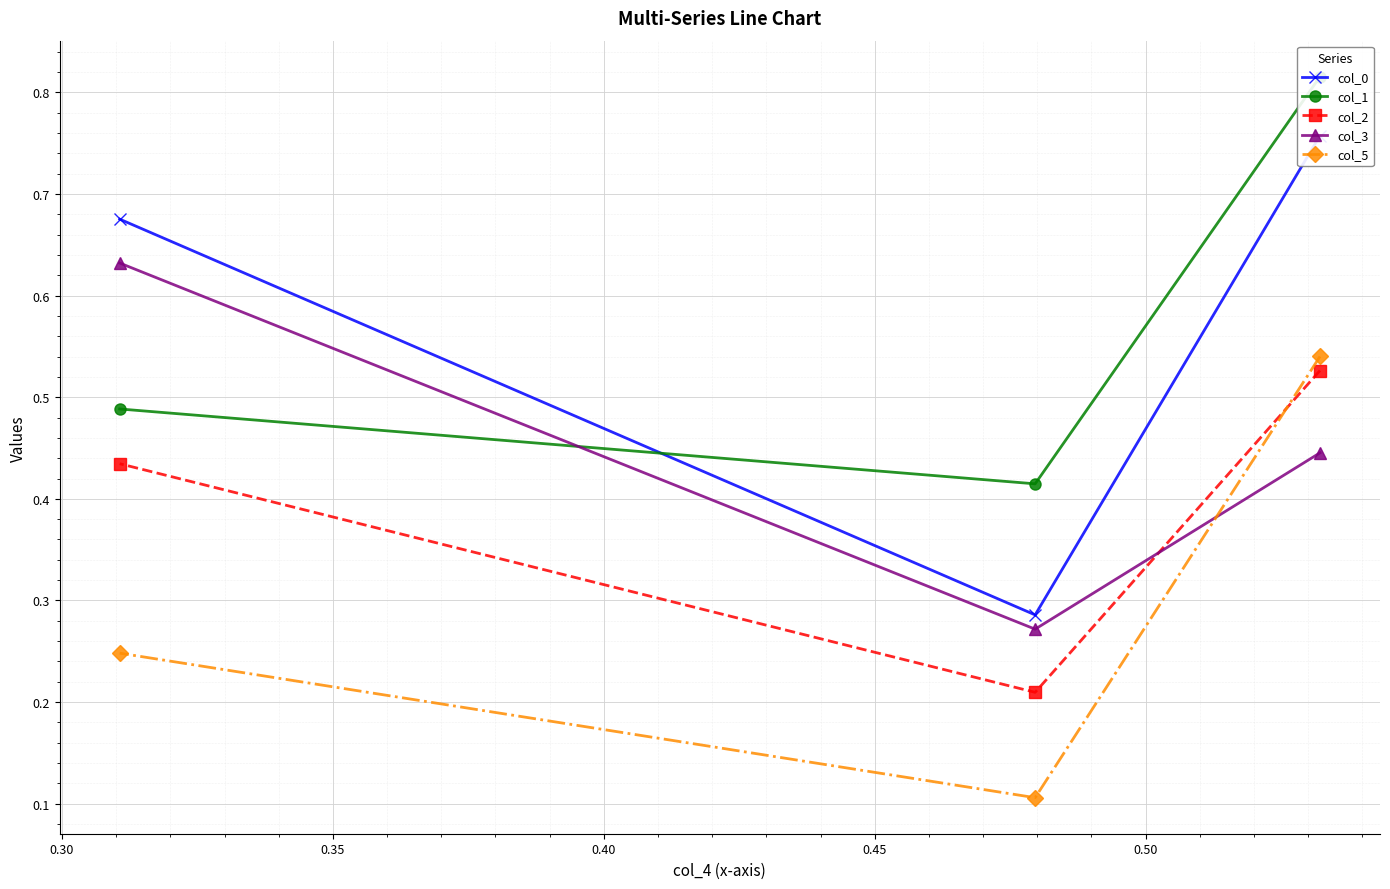

Count the col_3 values in the range 0 to 1.

3